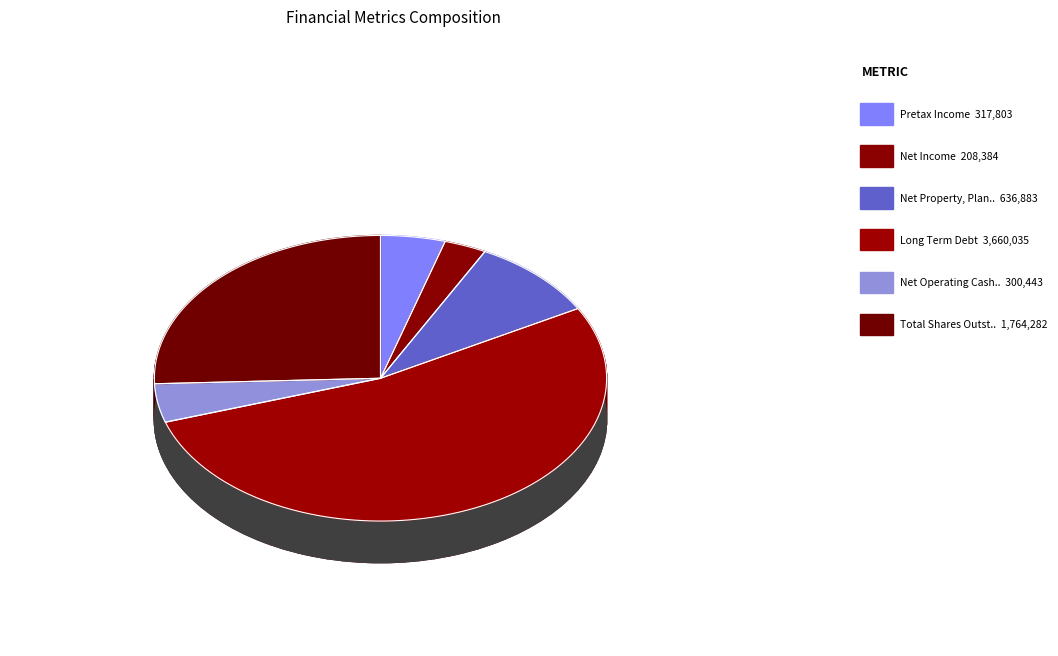

Do Net Property, Plant & Equipment and Pretax Income together represent more than half of the pie?

No